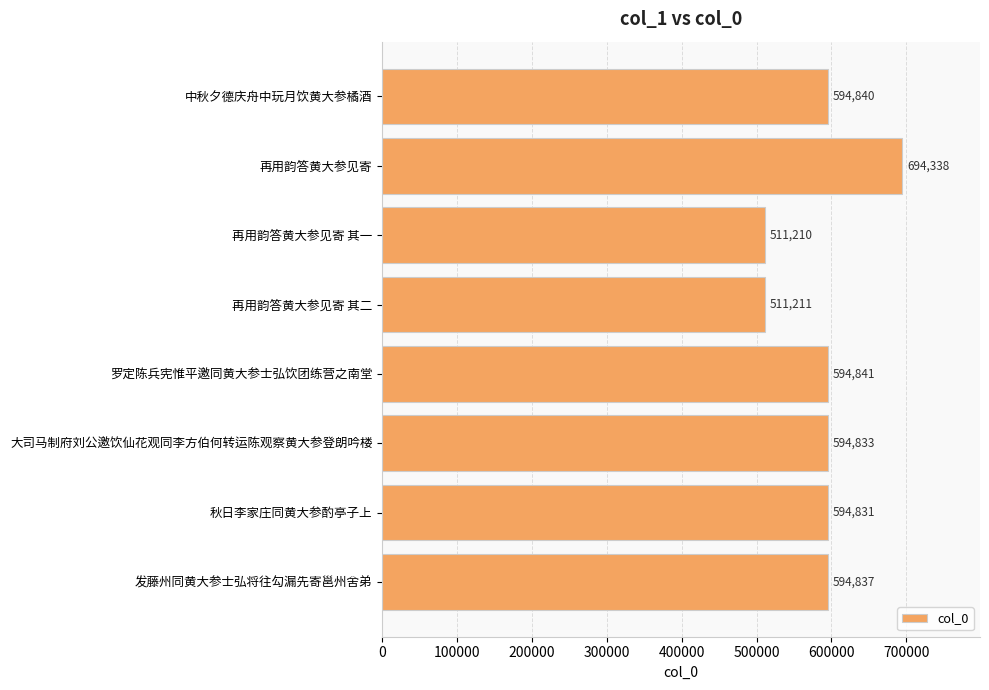

Reading top to bottom, extract all data points from this chart.

中秋夕德庆舟中玩月饮黄大参橘酒=594840	再用韵答黄大参见寄=694338	再用韵答黄大参见寄 其一=511210	再用韵答黄大参见寄 其二=511211	罗定陈兵宪惟平邀同黄大参士弘饮团练营之南堂=594841	大司马制府刘公邀饮仙花观同李方伯何转运陈观察黄大参登朗吟楼=594833	秋日李家庄同黄大参酌亭子上=594831	发藤州同黄大参士弘将往勾漏先寄邕州舍弟=594837